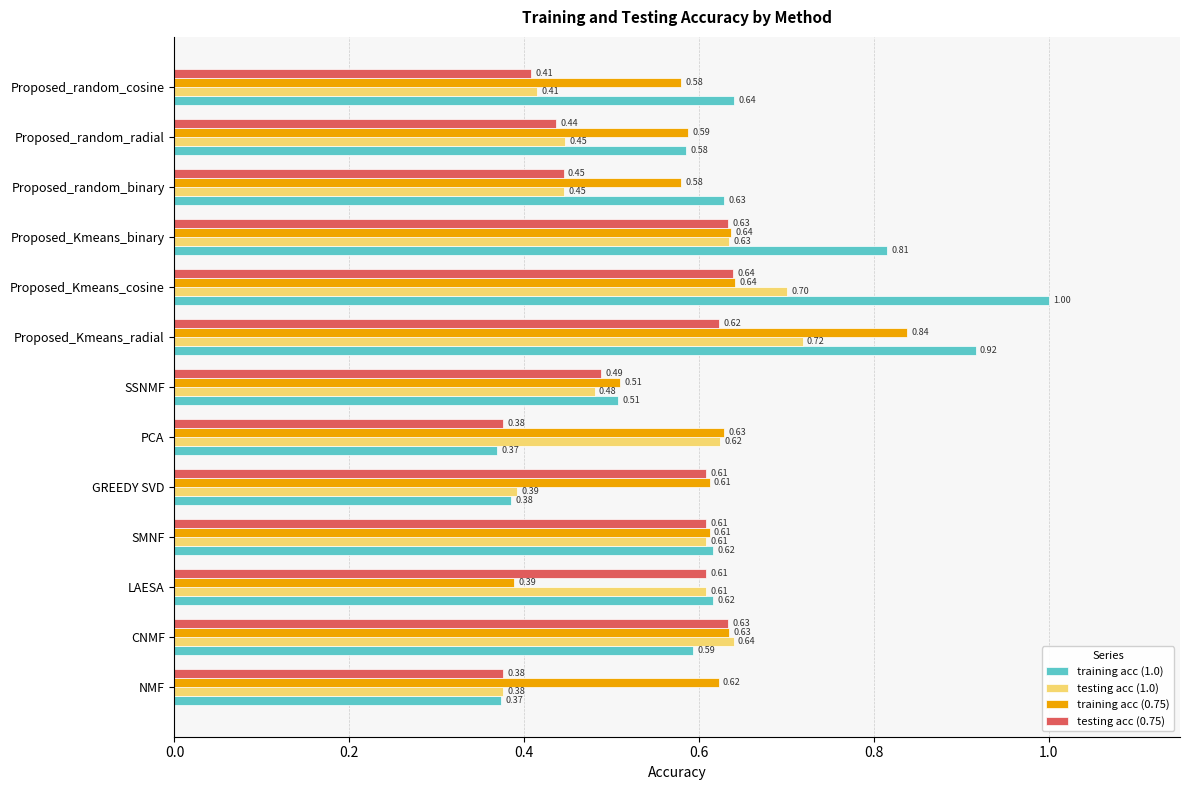

At Proposed_random_radial, list the series in order from largest to smallest.

training acc (0.75), training acc (1.0), testing acc (1.0), testing acc (0.75)